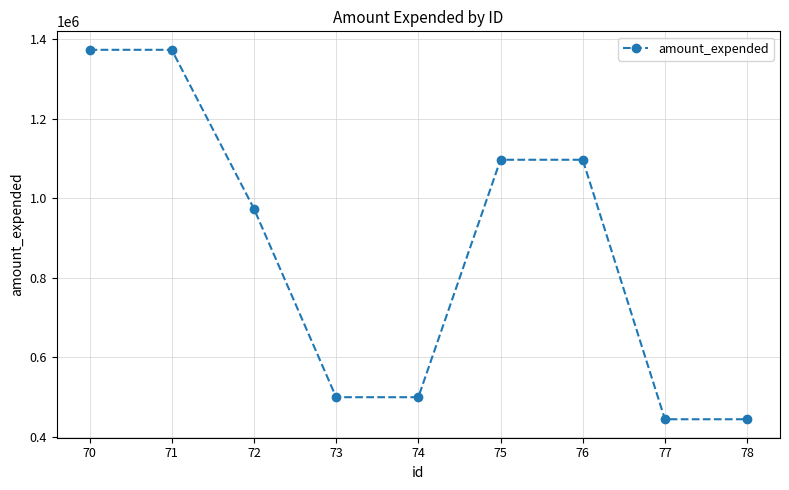

Reading left to right, transcribe all the data shown in this chart.

70=1373985	71=1373985	72=974271	73=500032	74=500032	75=1097377	76=1097377	77=444559	78=444559